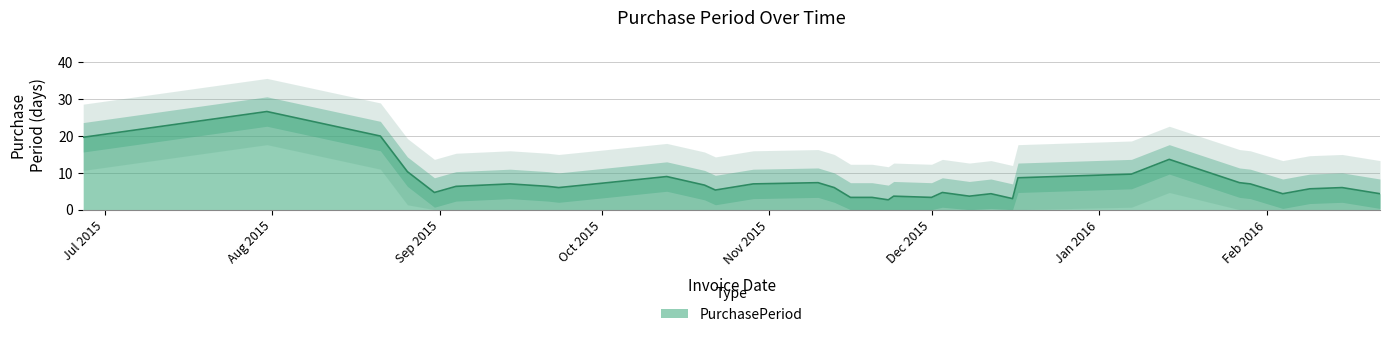

The value at 2016-01-27 is 21. True or false?

False